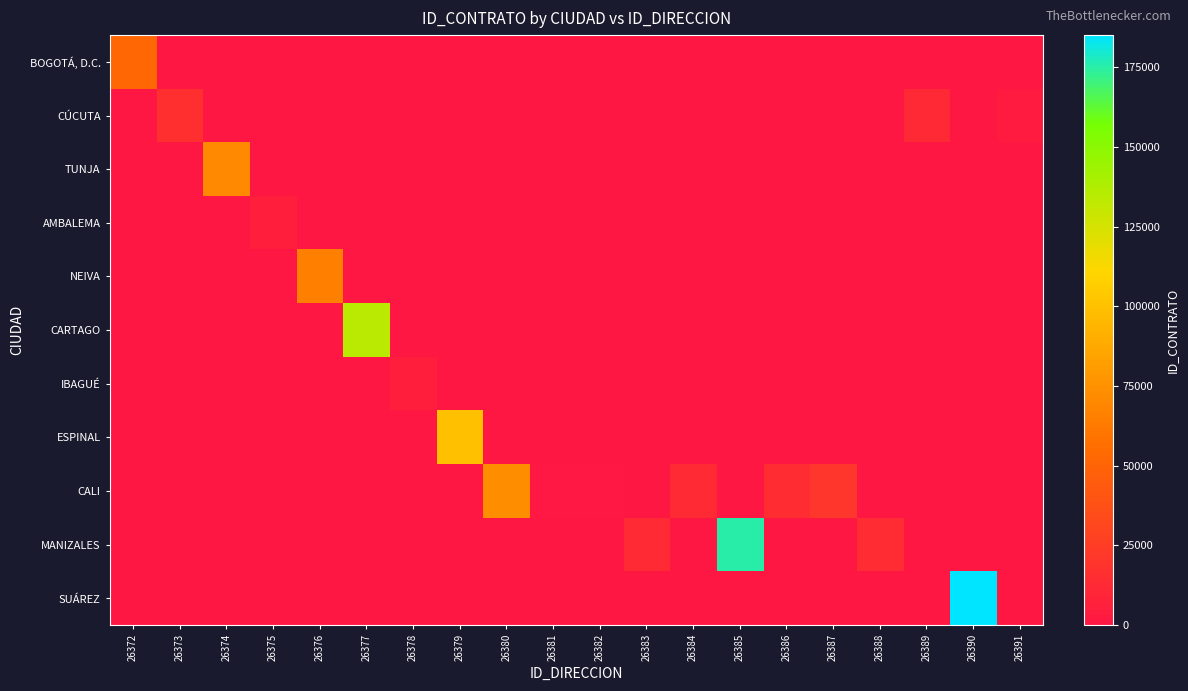

At how many categories does at least one series exceed 44512?

8